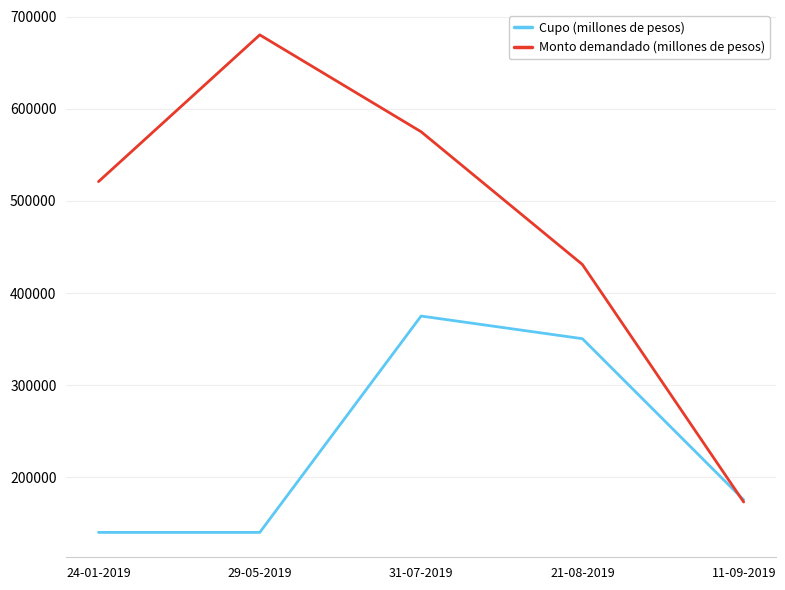

What is the total value across all series at 21-08-2019?

781400